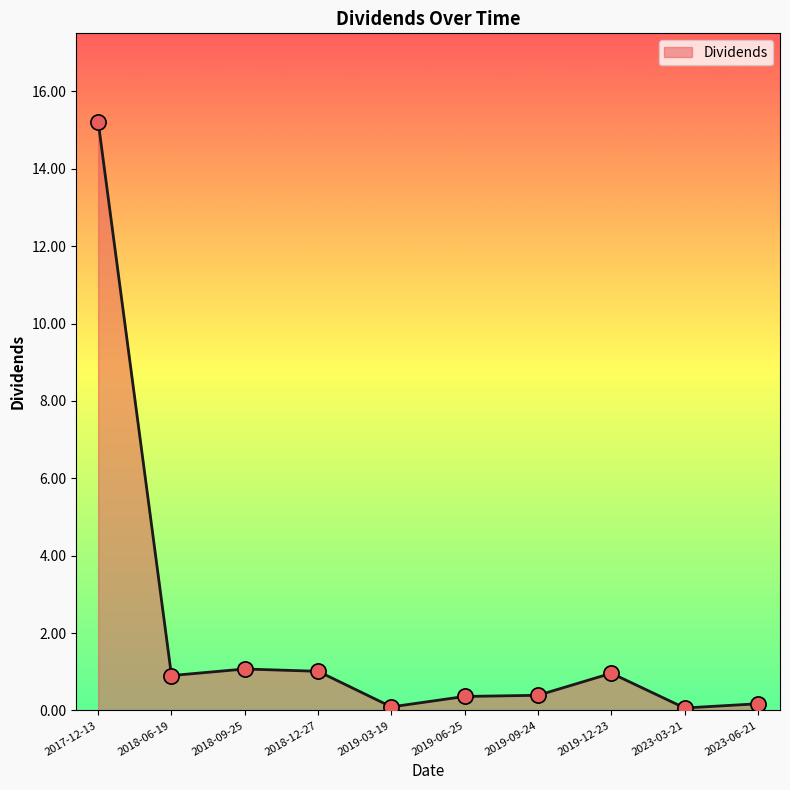

Between 2019-06-25 and 2019-03-19, which is larger?

2019-06-25